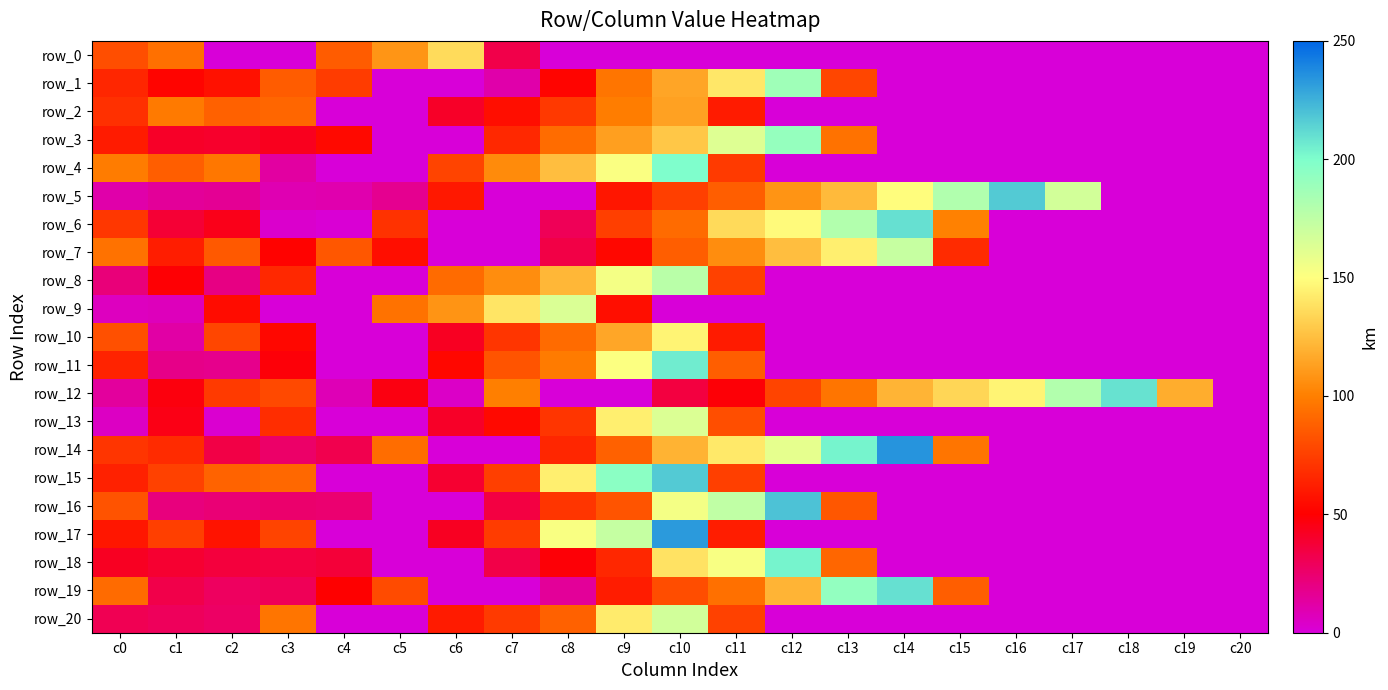

Between c9 and c16, which series saw the biggest shift?

row_15